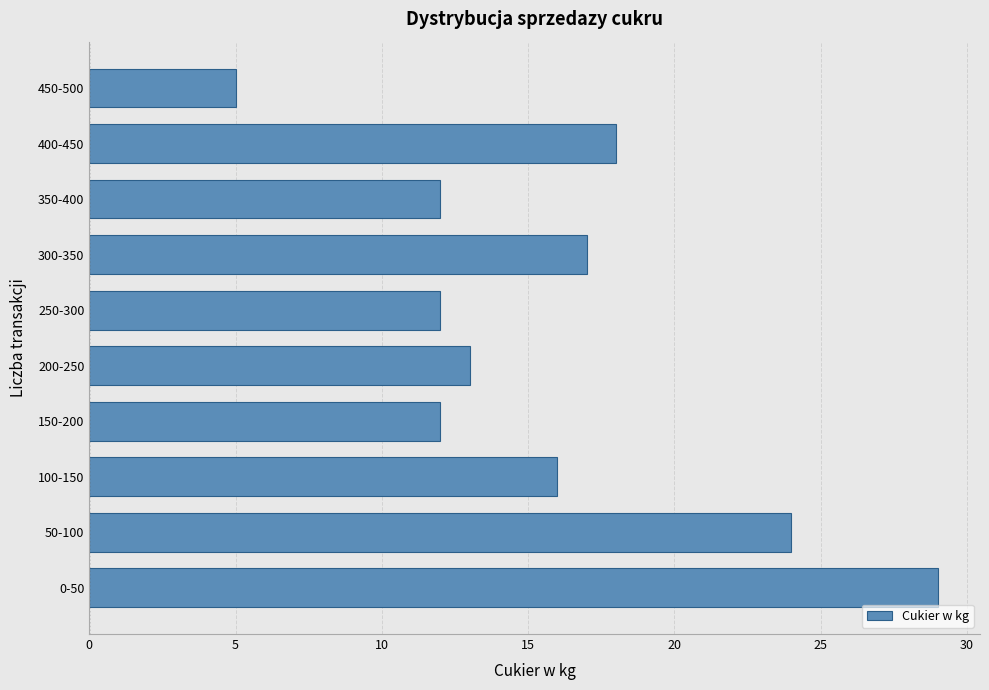

Reading top to bottom, list all the values displayed in this chart.

450-500=5	400-450=18	350-400=12	300-350=17	250-300=12	200-250=13	150-200=12	100-150=16	50-100=24	0-50=29